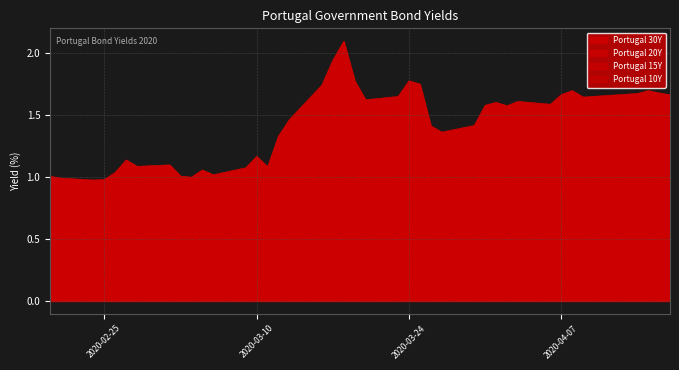

What is the smallest value displayed?

0.2